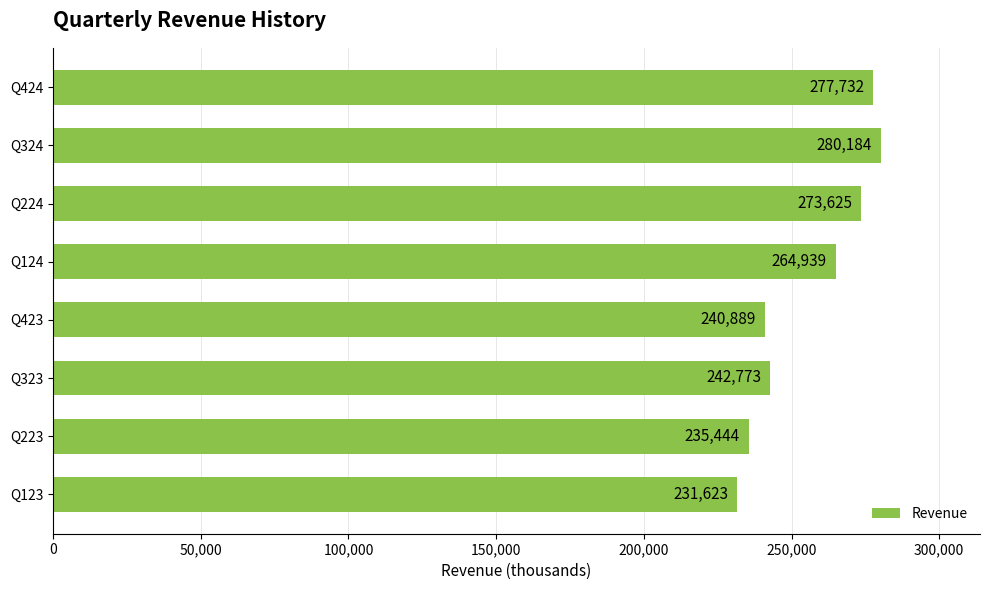

Reading bottom to top, what are all the values shown in this chart?

Q123=231623	Q223=235444	Q323=242773	Q423=240889	Q124=264939	Q224=273625	Q324=280184	Q424=277732